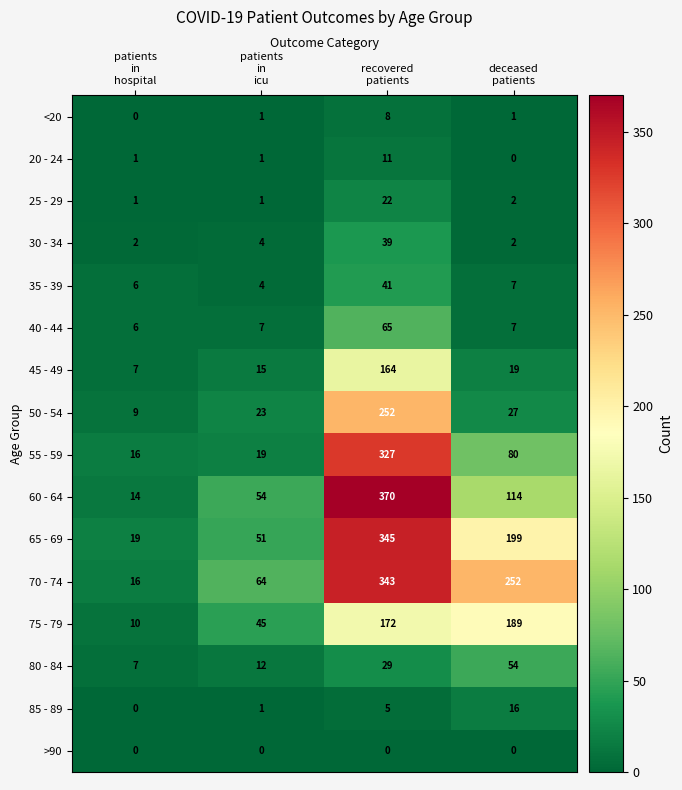

What is the greatest value displayed?

370